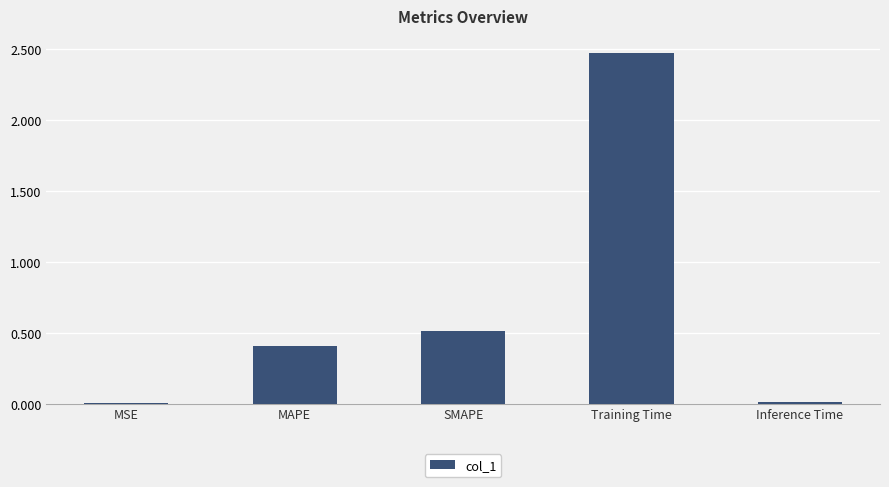

Where is the data nearest to the value 1?

SMAPE